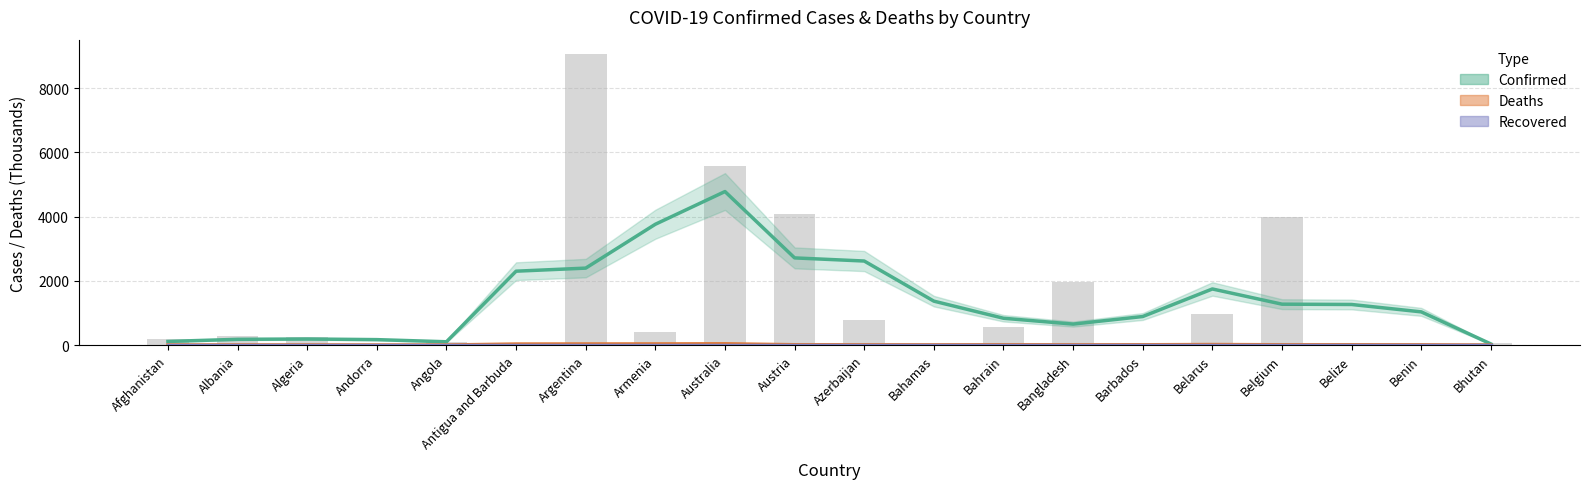

How many values in the Confirmed (Thousands) series are below 1264?

10